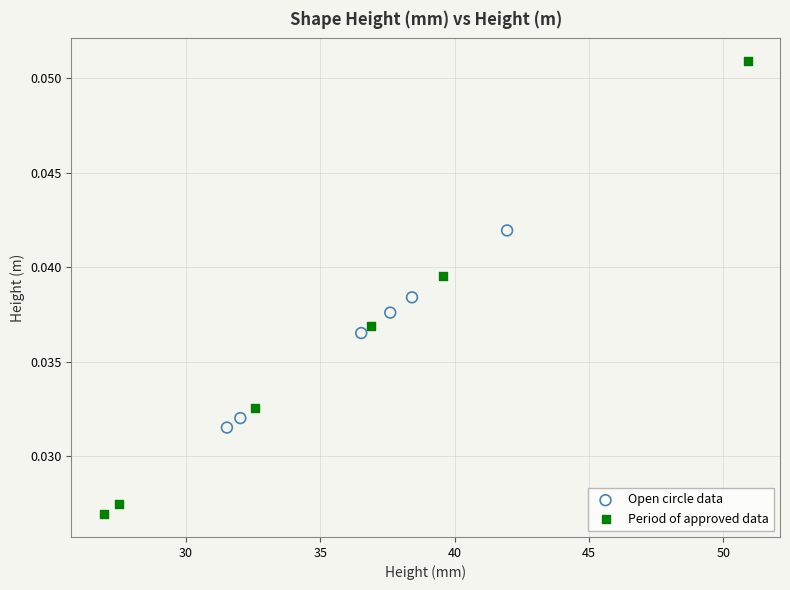

Which series reaches the minimum Y coordinate?

Period of approved data